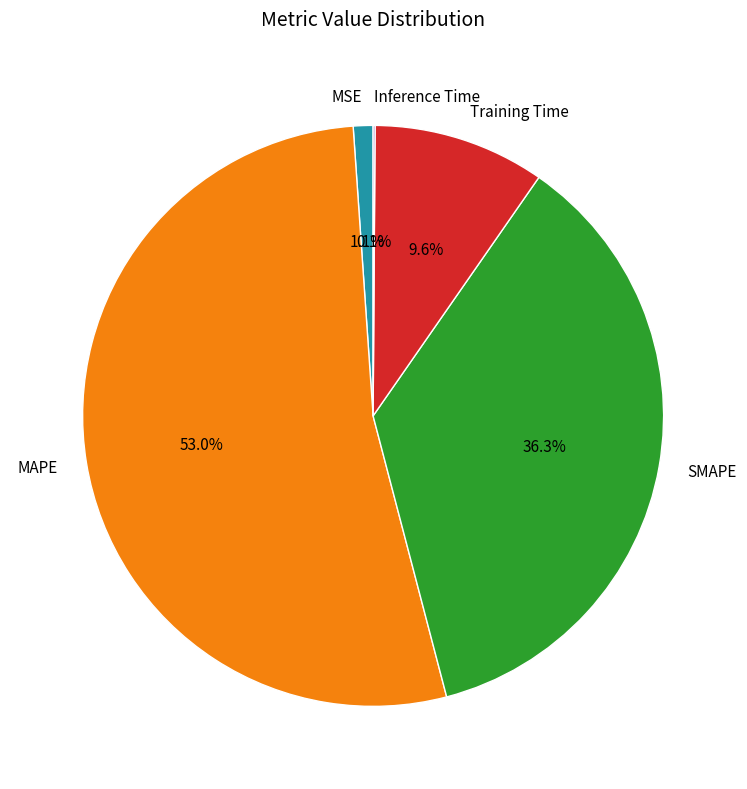

What is the majority slice?

MAPE